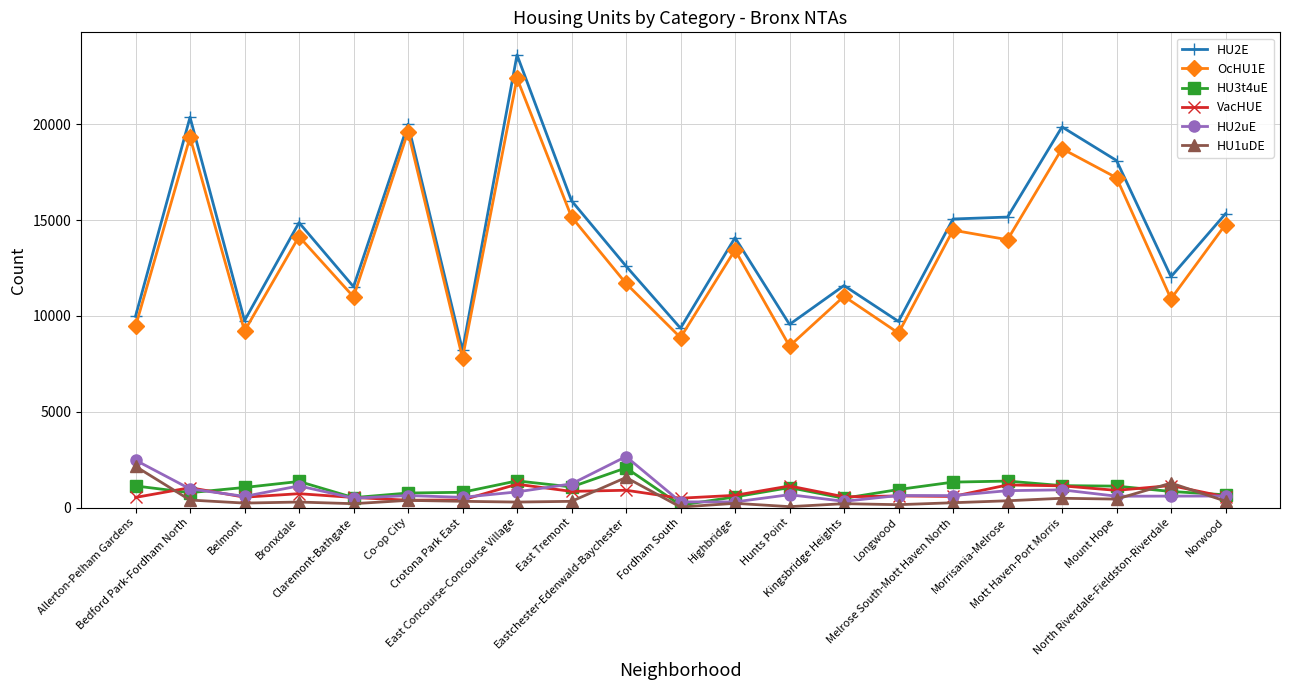

How many distinct data groups are displayed?

6